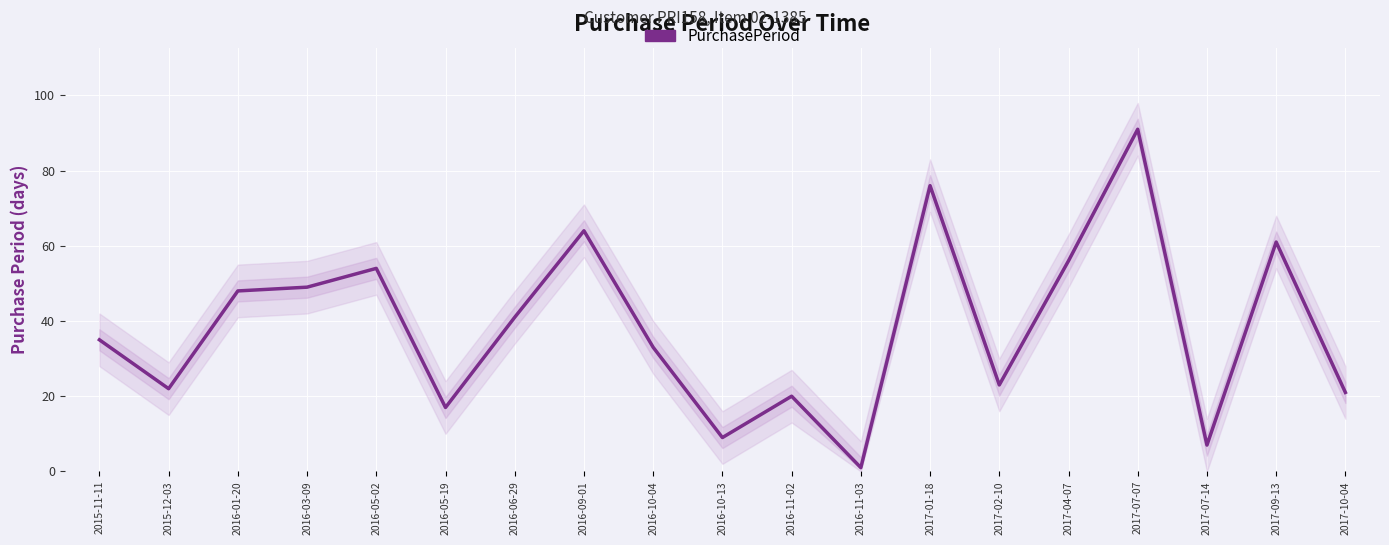

What is the value of the 10th point from the left?

9